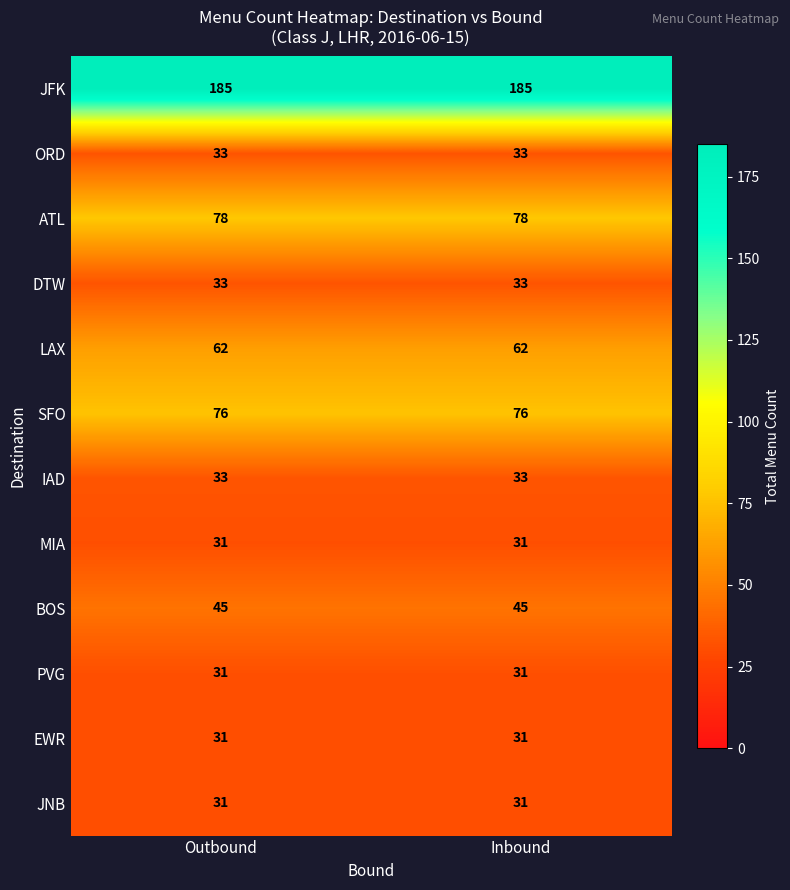

What is the sum of all JNB values?

62